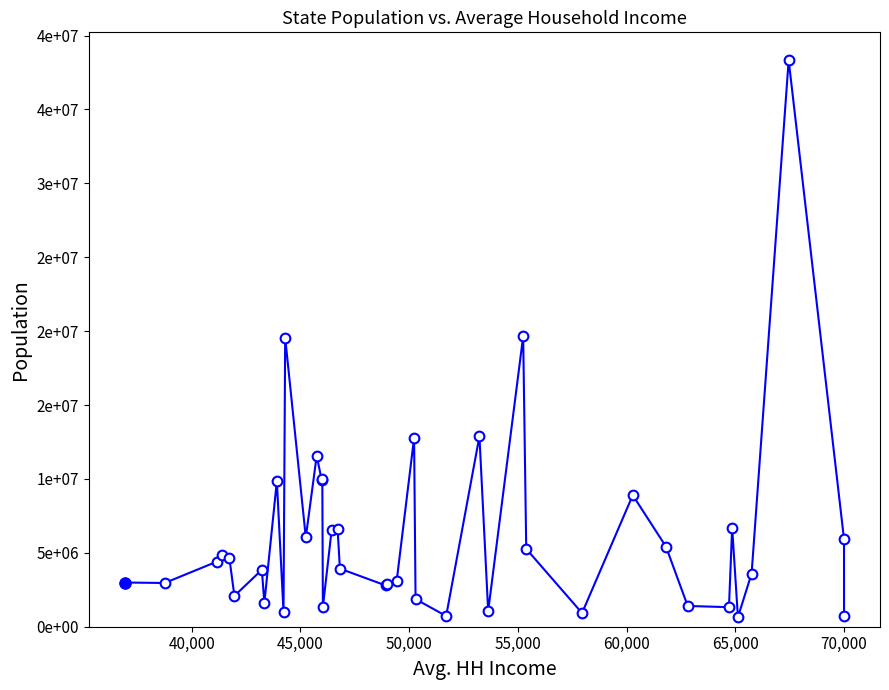

Does the chart have visible grid lines?

No